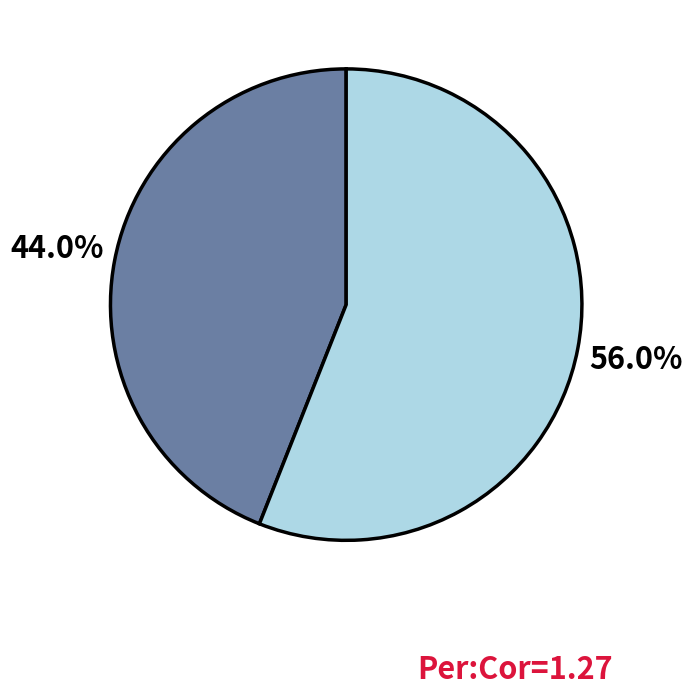

Count the number of slices in the pie.

2